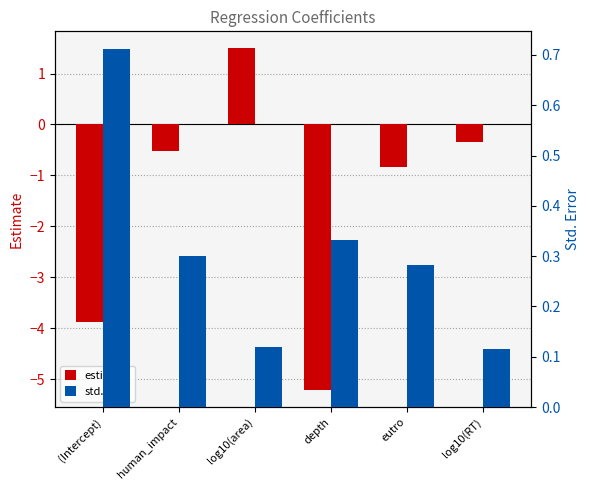

What is the difference between the estimate values at human_impact and (Intercept)?

3.4